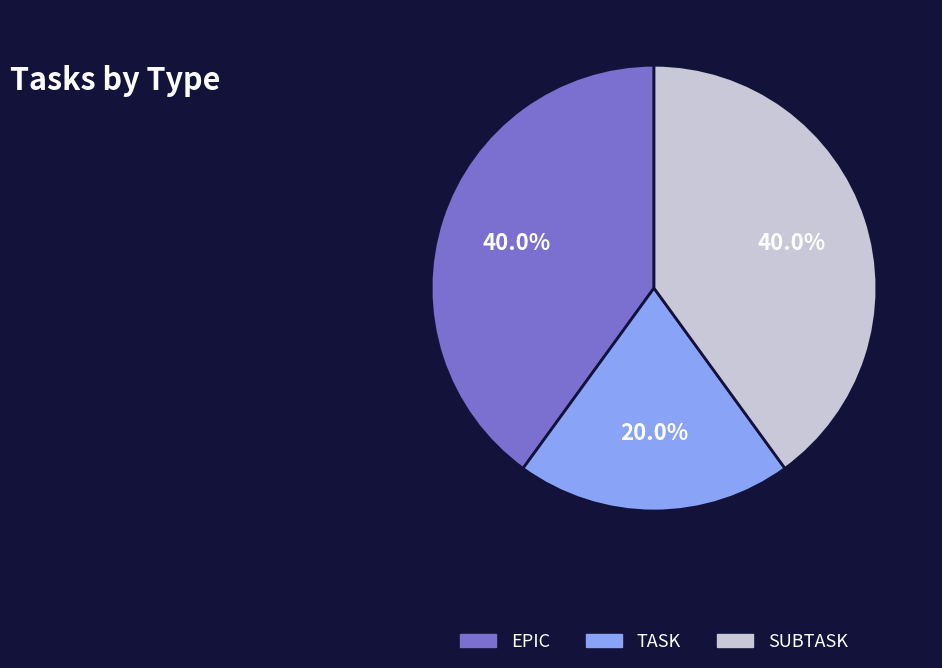

To the nearest percent, what percentage of the pie is SUBTASK?

40%